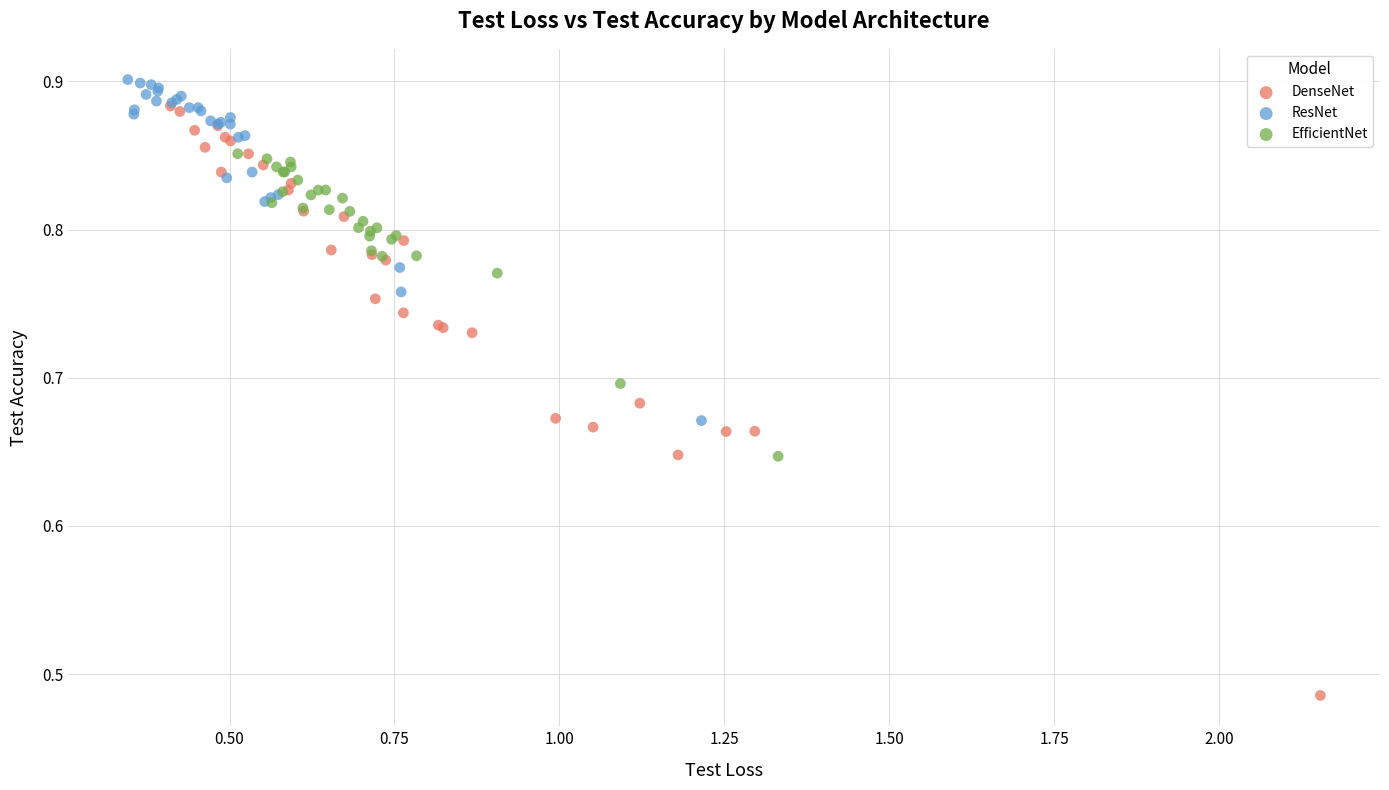

Which series contains the lowest Y value?

DenseNet